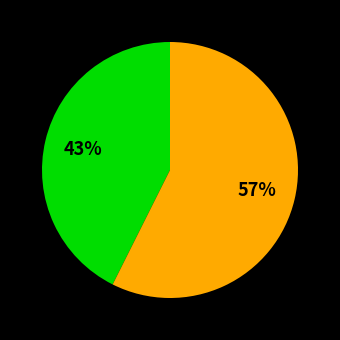

To the nearest percent, what is the average slice percentage?

50%